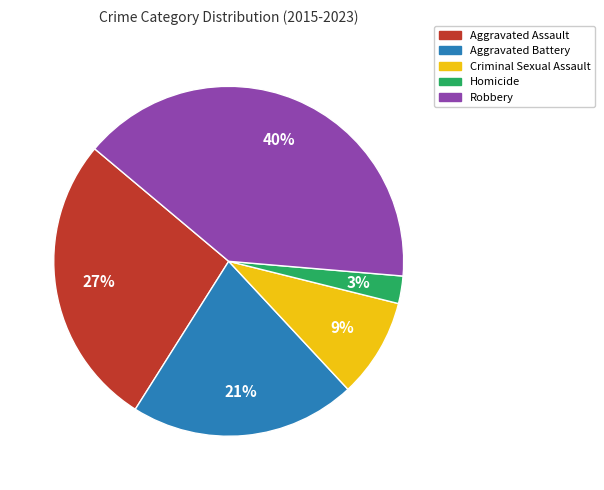

Combined, do Aggravated Battery and Criminal Sexual Assault account for over 50%?

No